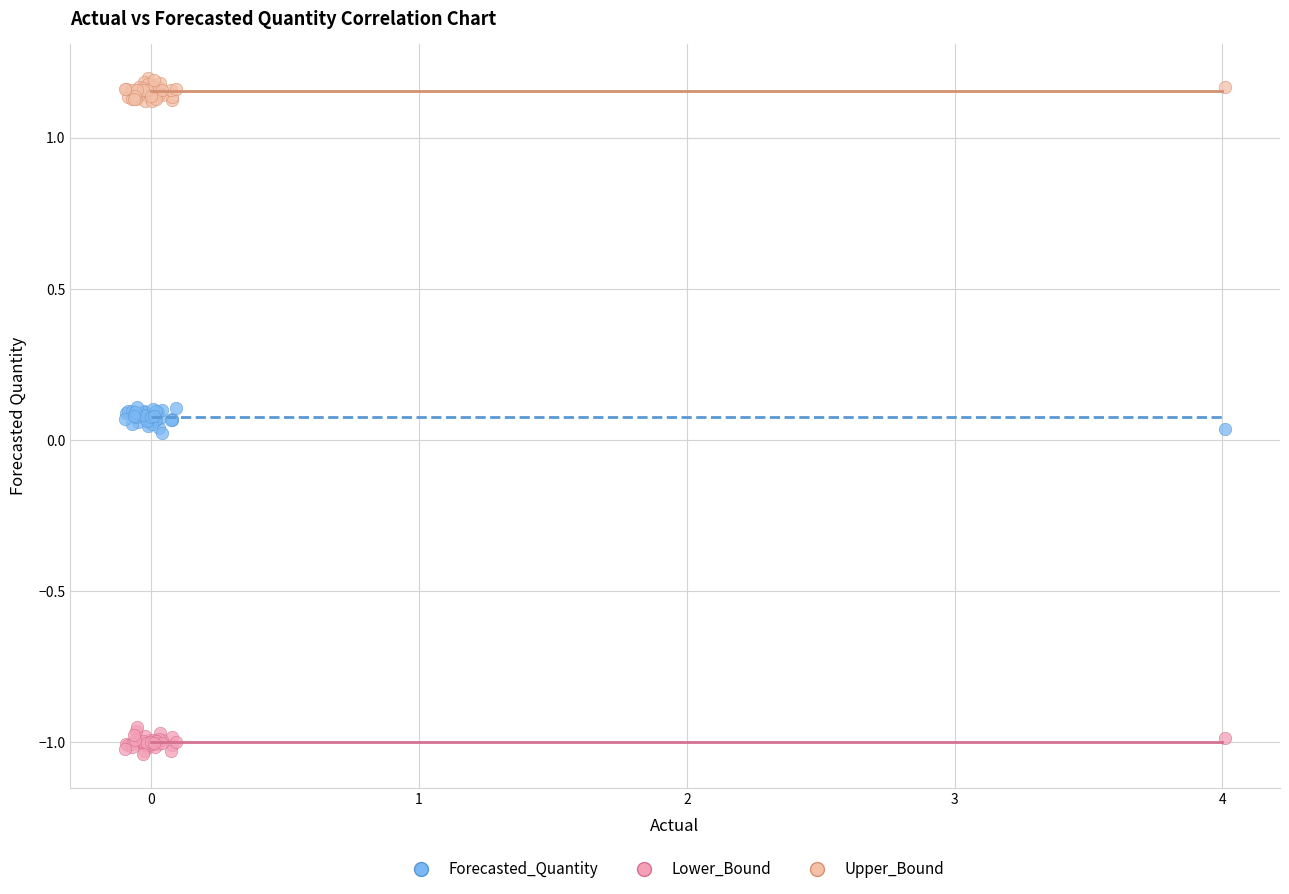

Which series contains the highest Y value?

Upper_Bound